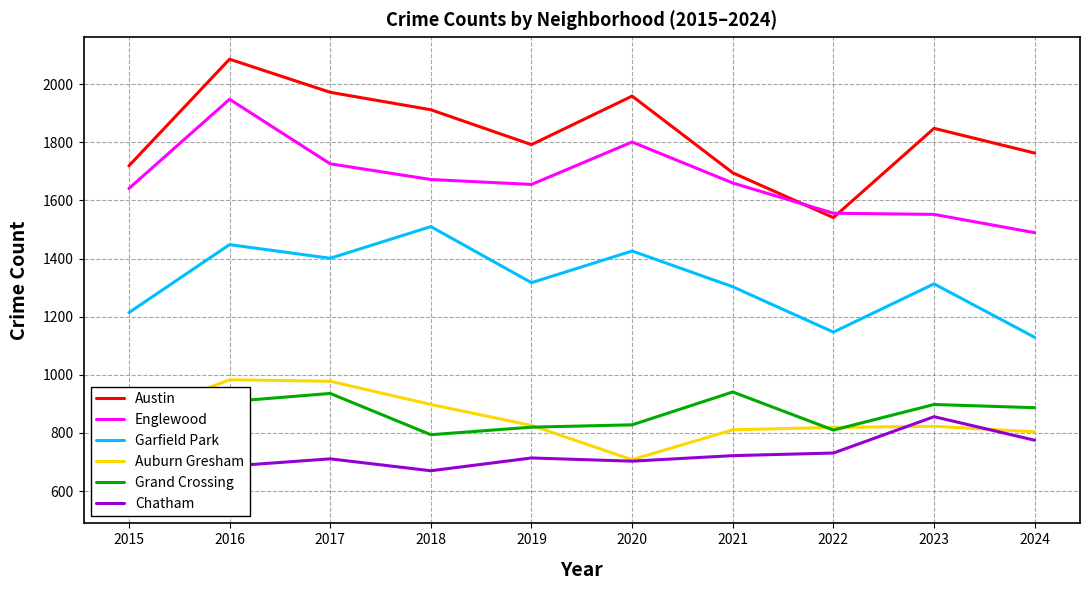

What is the total value across all series at 2023?

7290